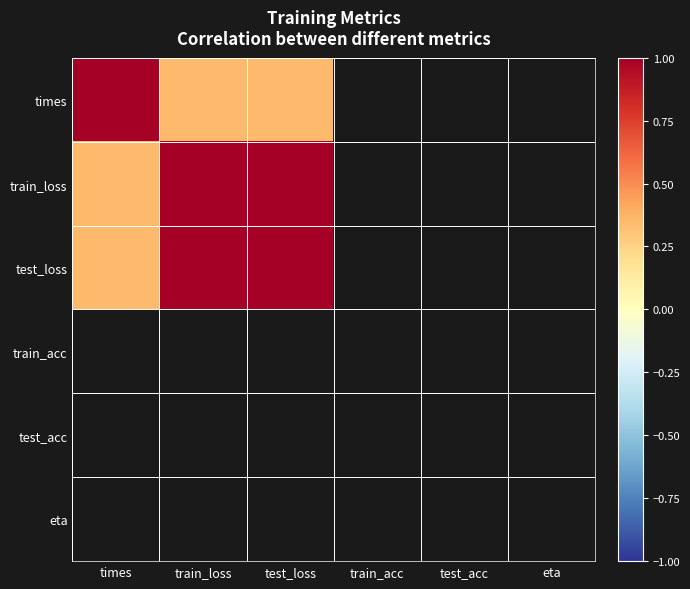

Which category has the lowest value across all series?

test_loss